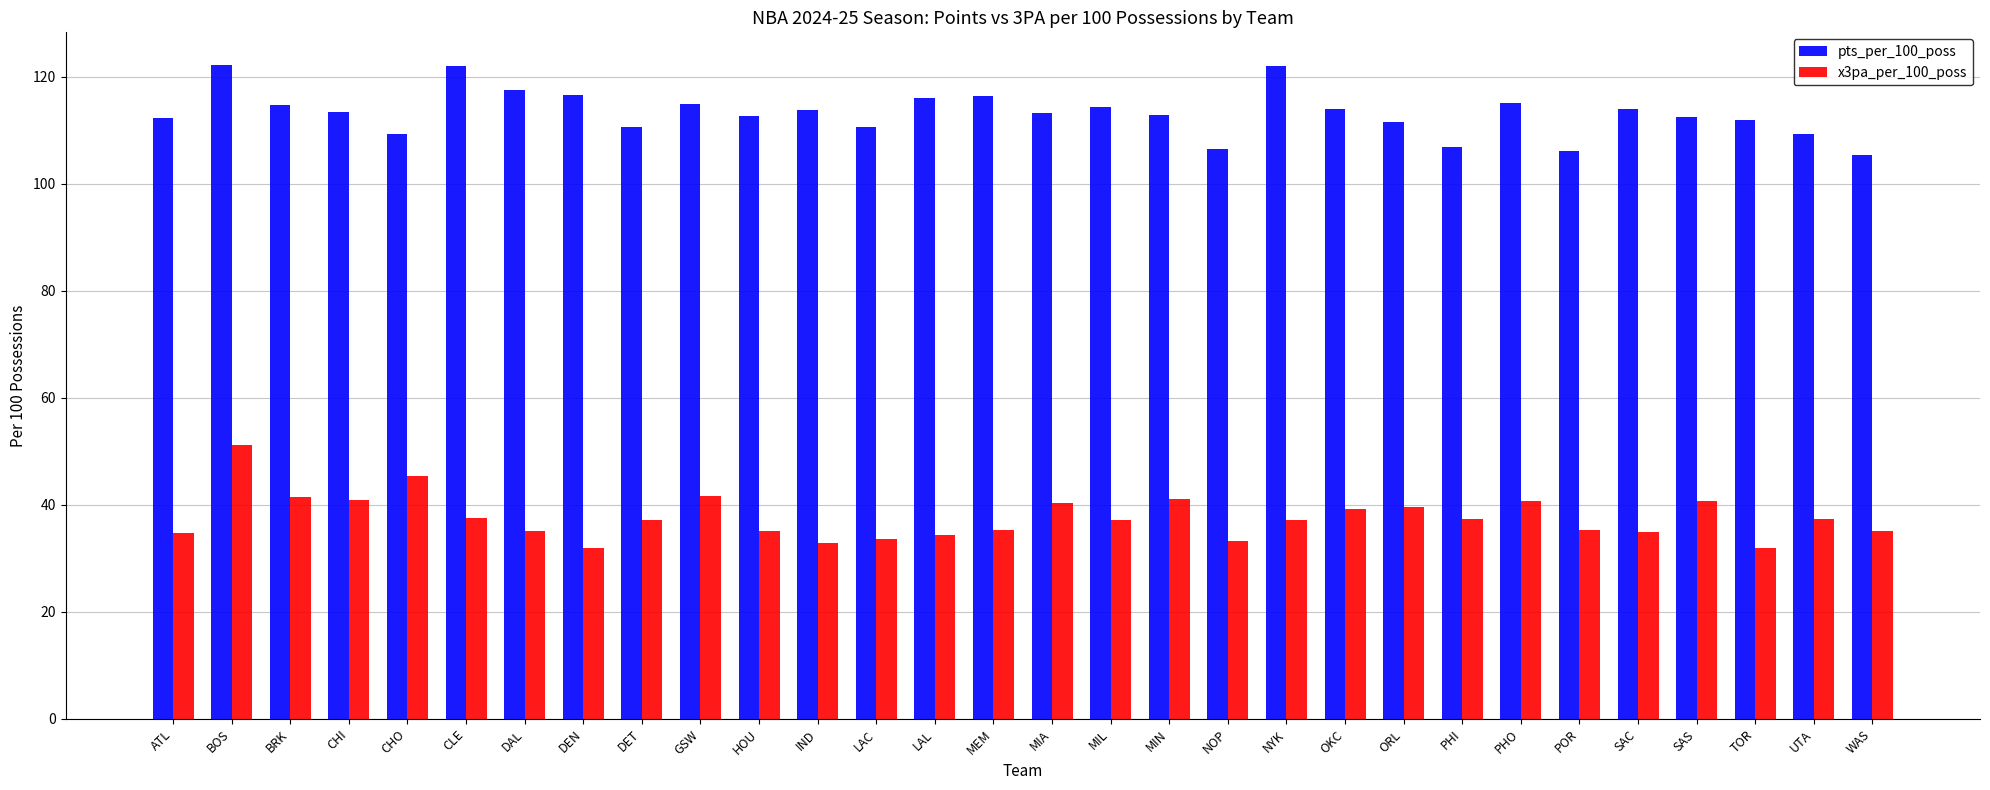

What is the sum of all pts_per_100_poss values?

3399.1